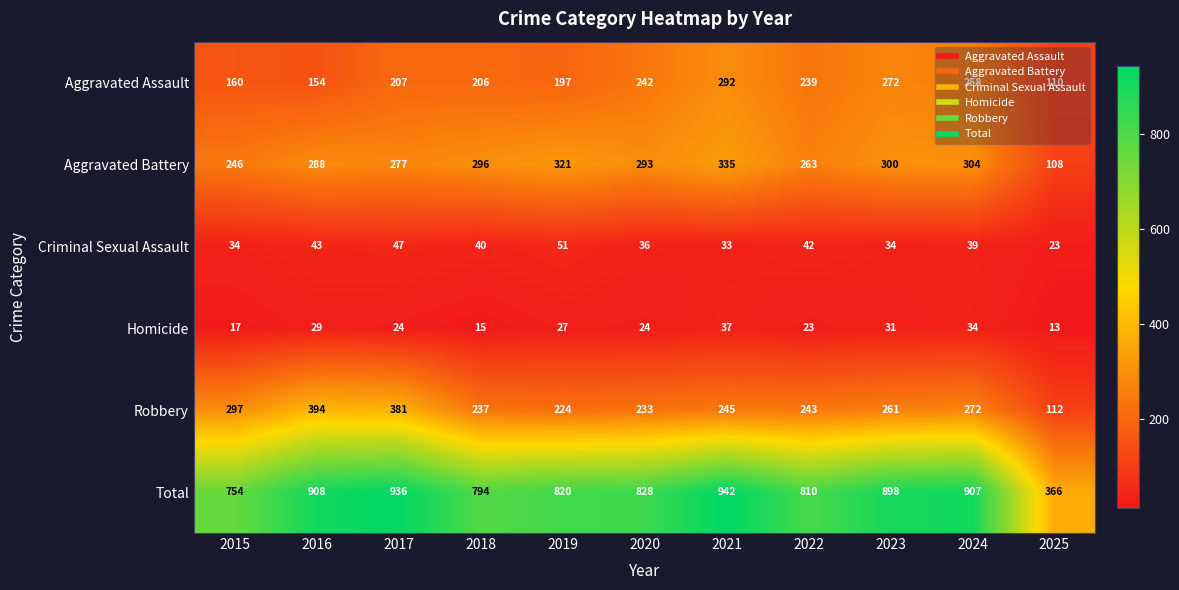

At how many categories does at least one series exceed 508?

10